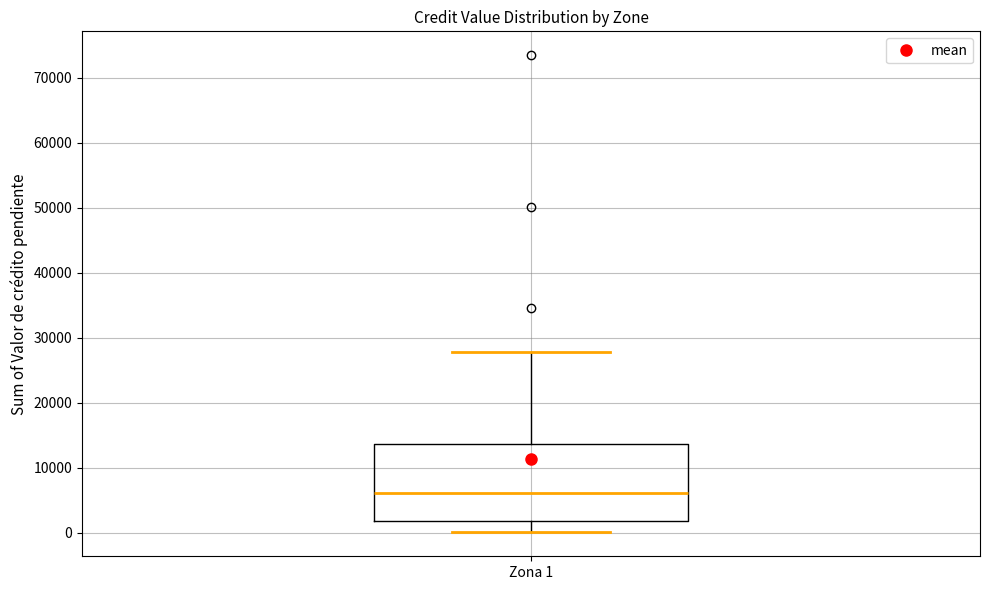

Read this box plot against the y-axis: the position of the median line, the range covered by the box, and the ends of both whiskers. The values are not printed on the chart, so give them approximately, as read against the axis.

median 6000, box 2000 to 14000, whiskers 0 to 28000